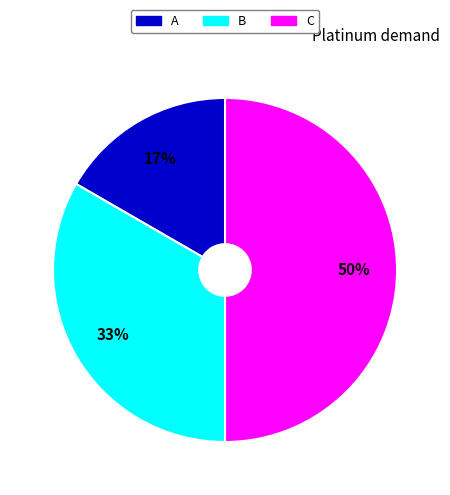

To the nearest percent, what is the difference between the largest and smallest slice percentages?

33%